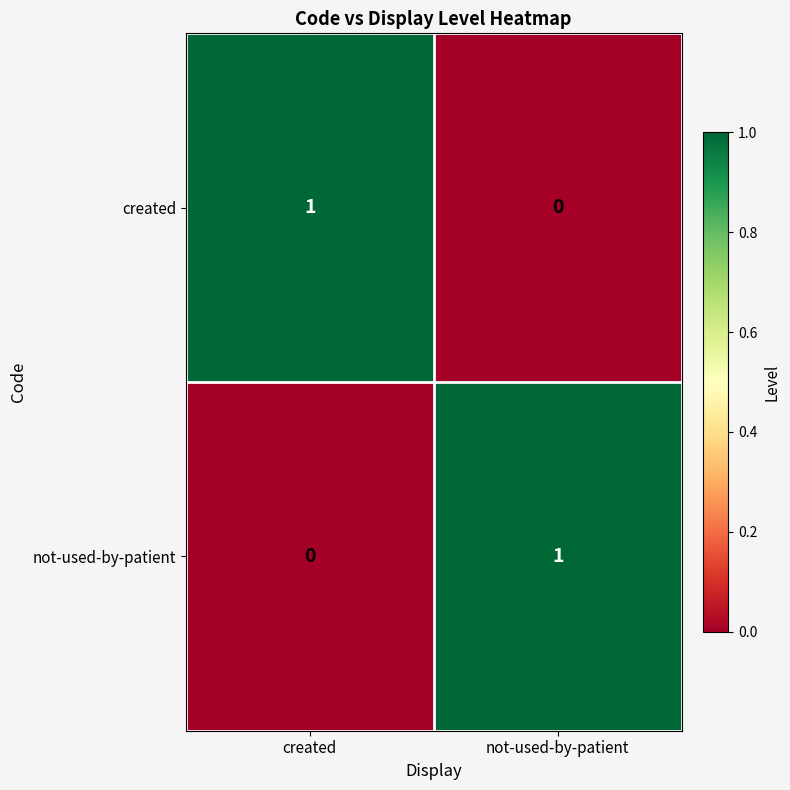

Rank the series at created from lowest to highest value.

not-used-by-patient, created